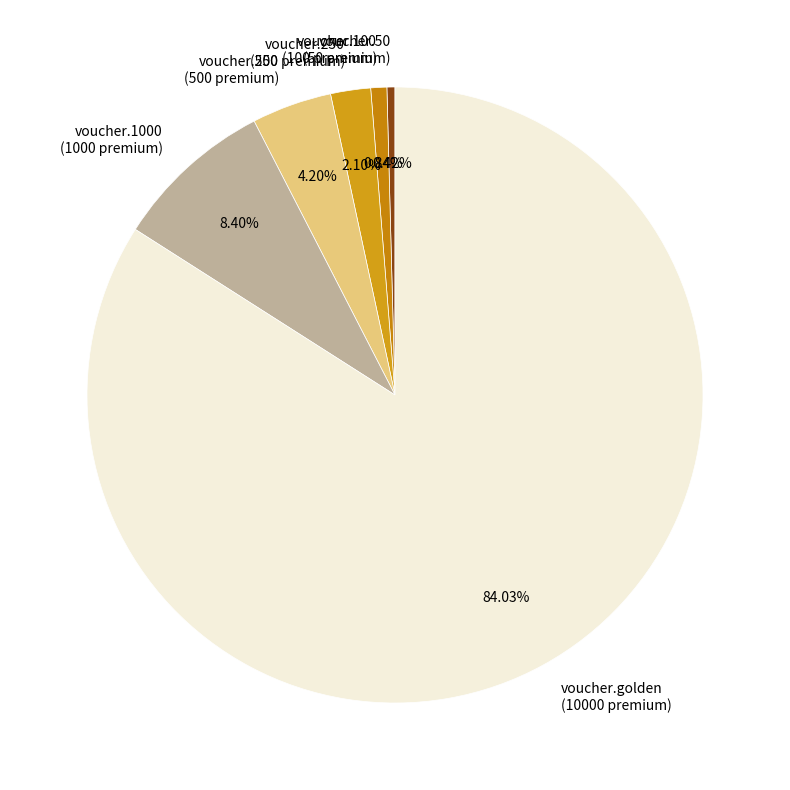

The voucher.500 slice represents 4% of the pie. True or false?

True